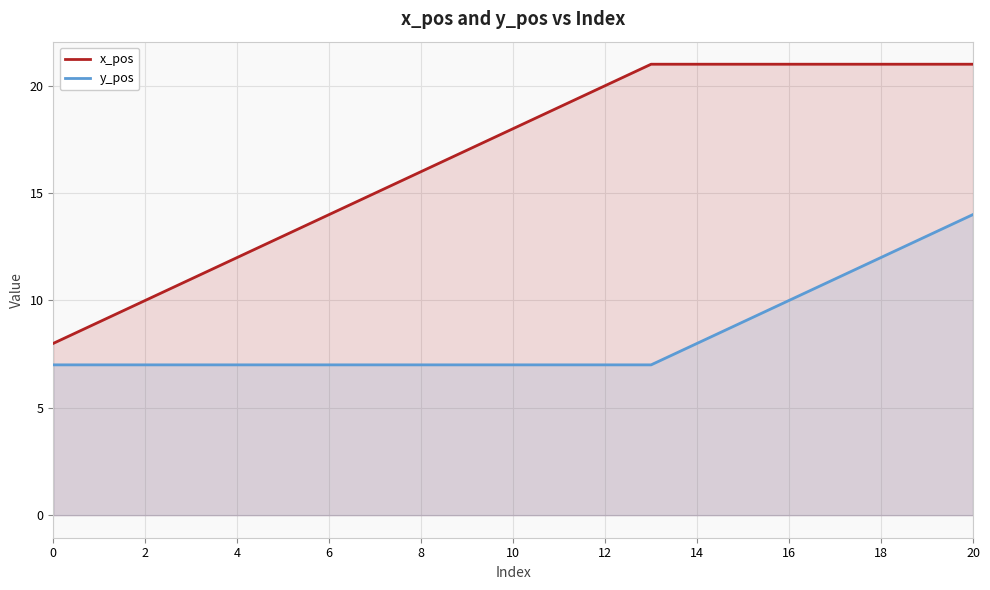

What are all the series names shown in the legend?

x_pos, y_pos